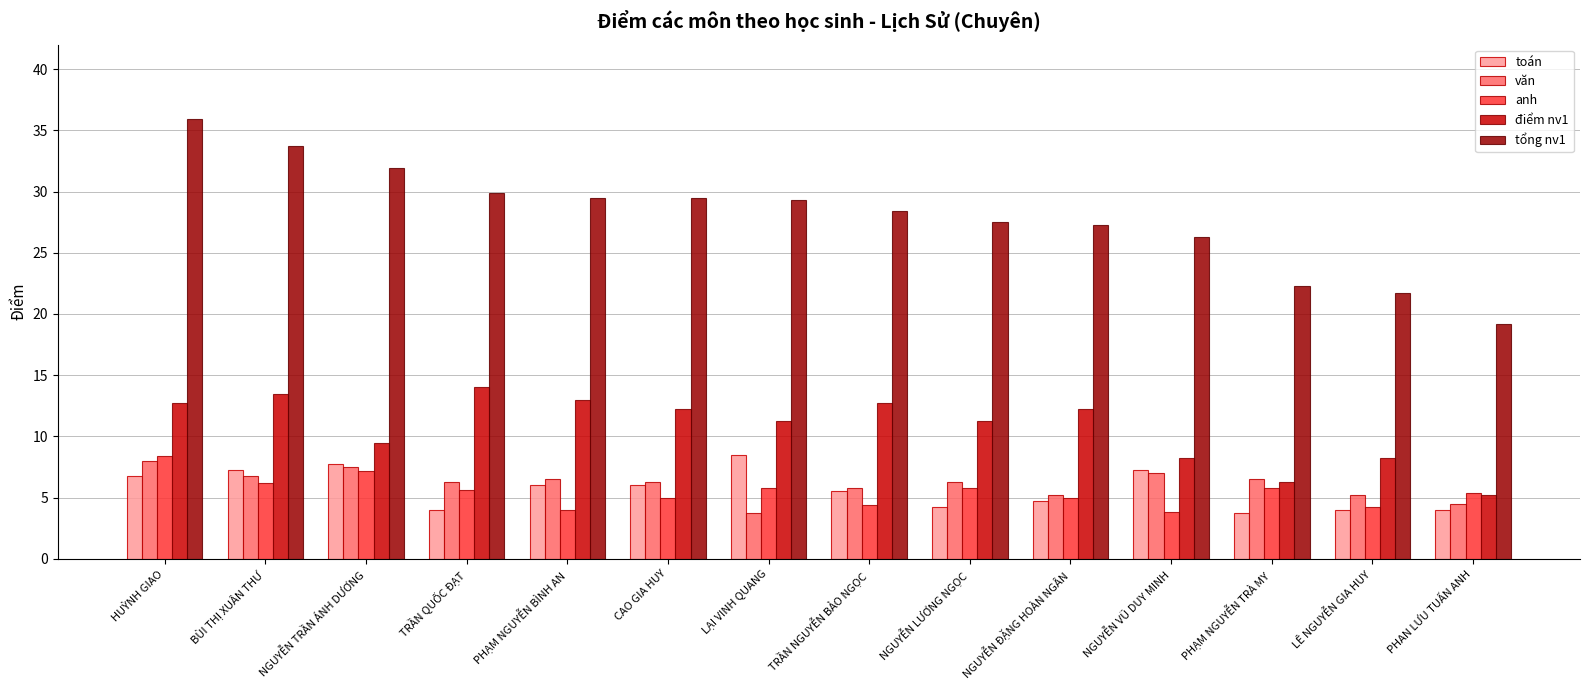

Rank the series at LẠI VINH QUANG from highest to lowest value.

tổng nv1, điểm nv1, toán, anh, văn